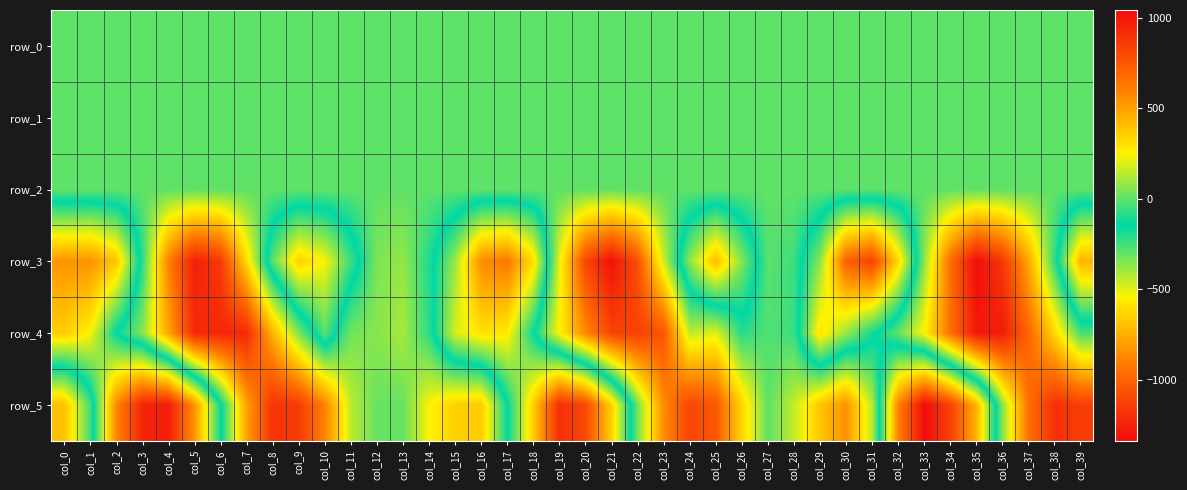

Is the value of row_0 at col_22 greater than the value of row_4 at col_39?

Yes